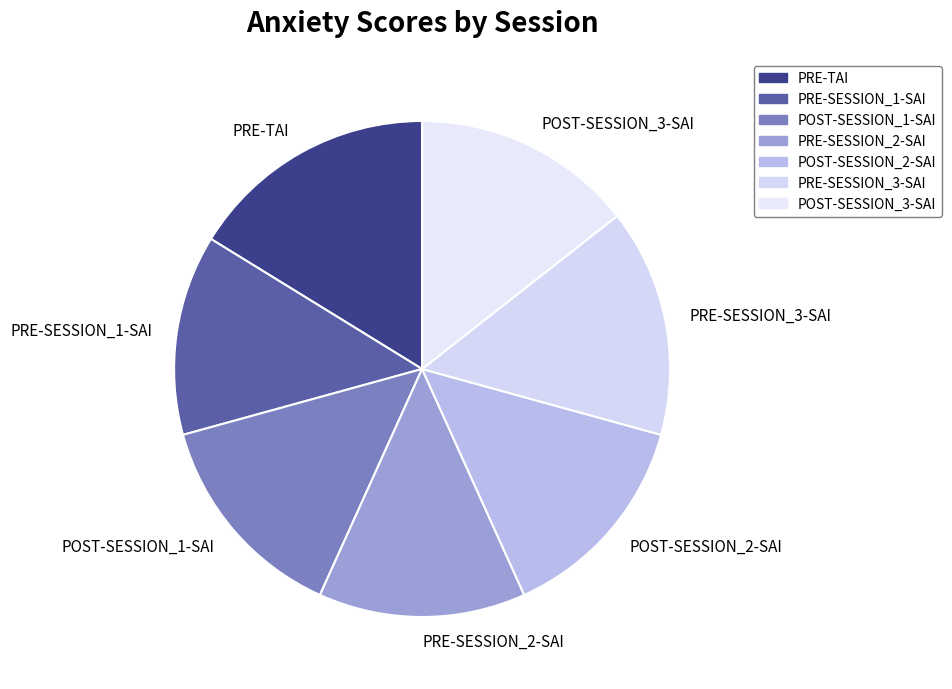

Does POST-SESSION_3-SAI account for over 50% of the chart?

No